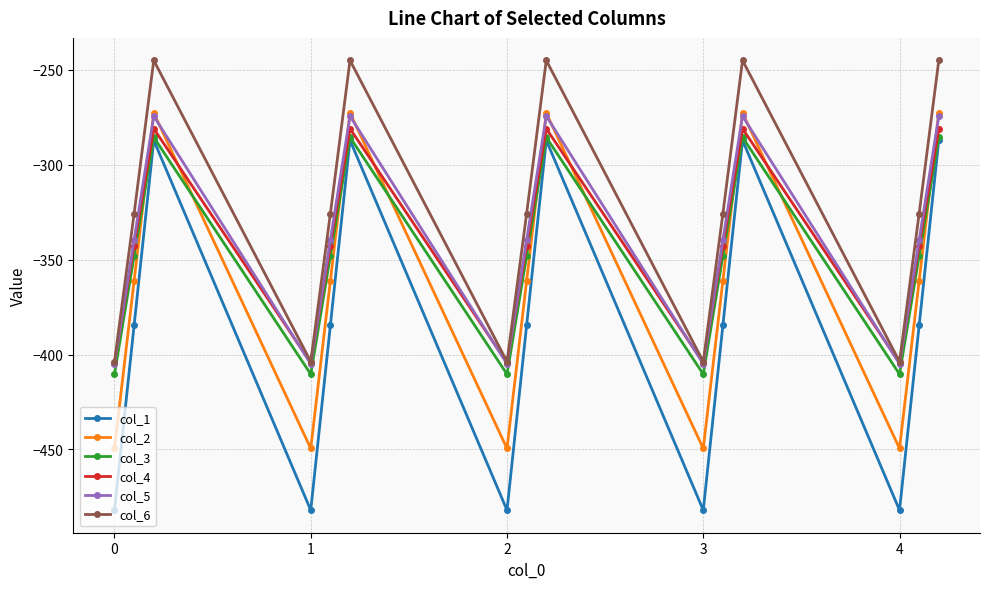

What is the value of the col_6 point at the 15th from the left?

-245.0